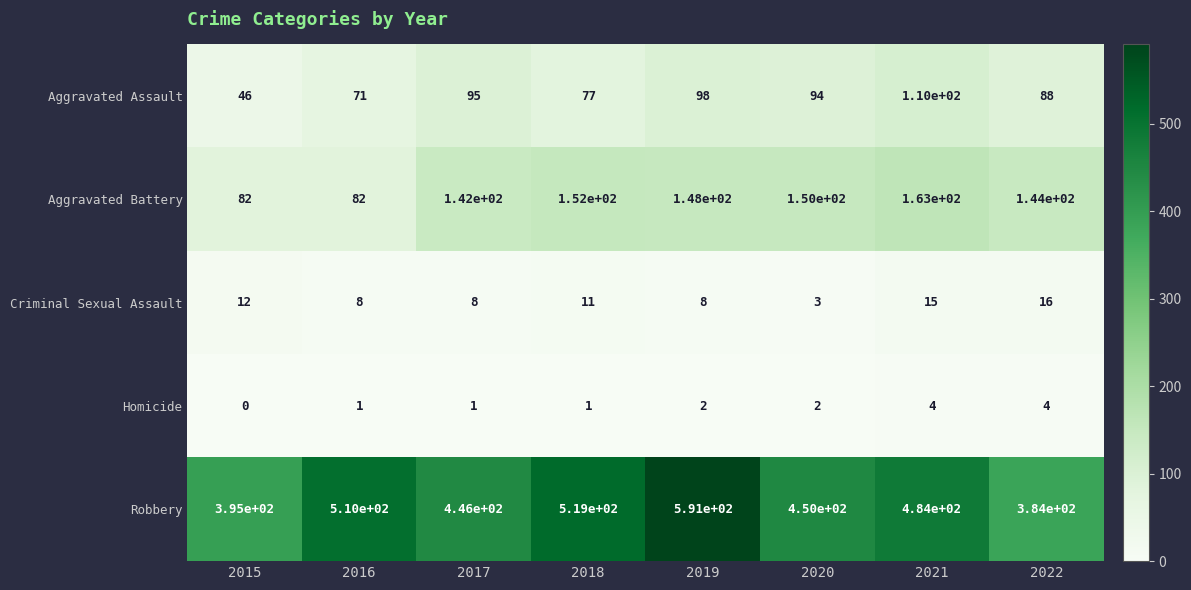

What is the difference between the second highest and second lowest values in the Aggravated Battery series?

70